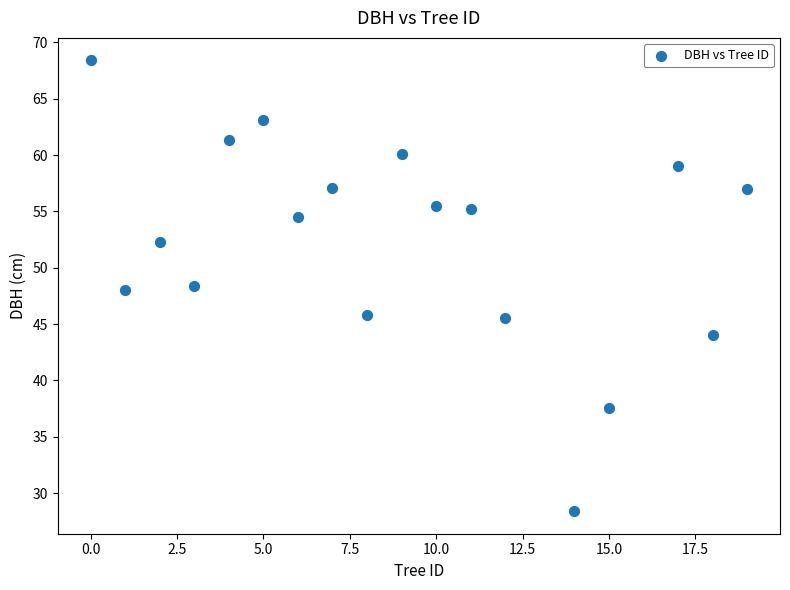

What is the range of Y values (max minus min)?

40.0